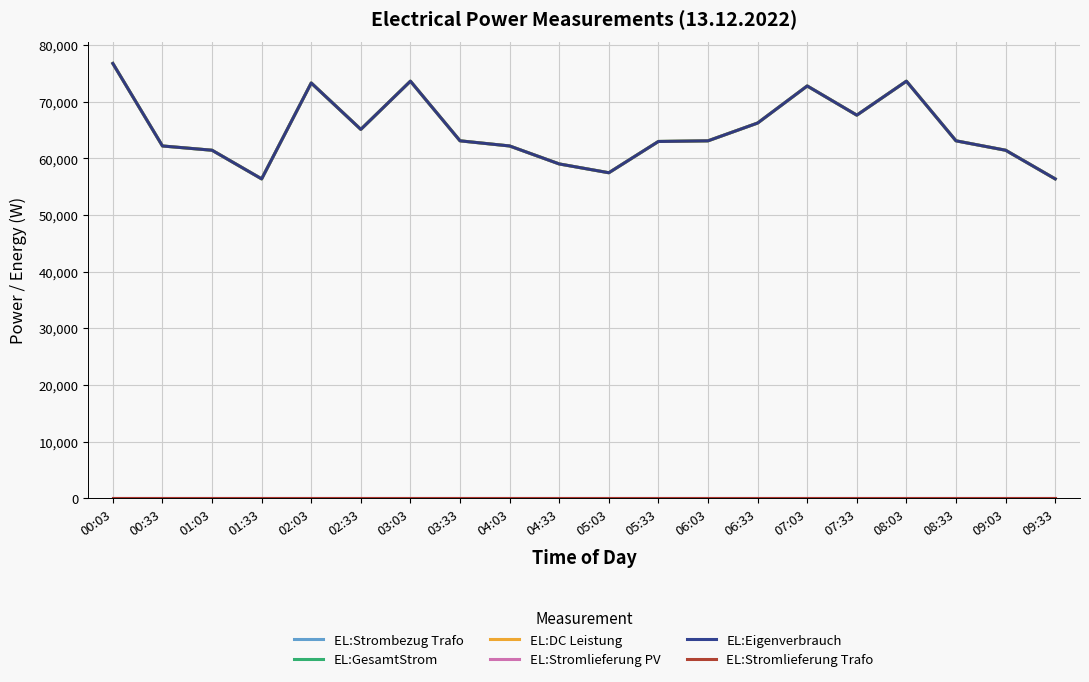

True or false: EL:DC Leistung and EL:Strombezug Trafo cross at least once.

False